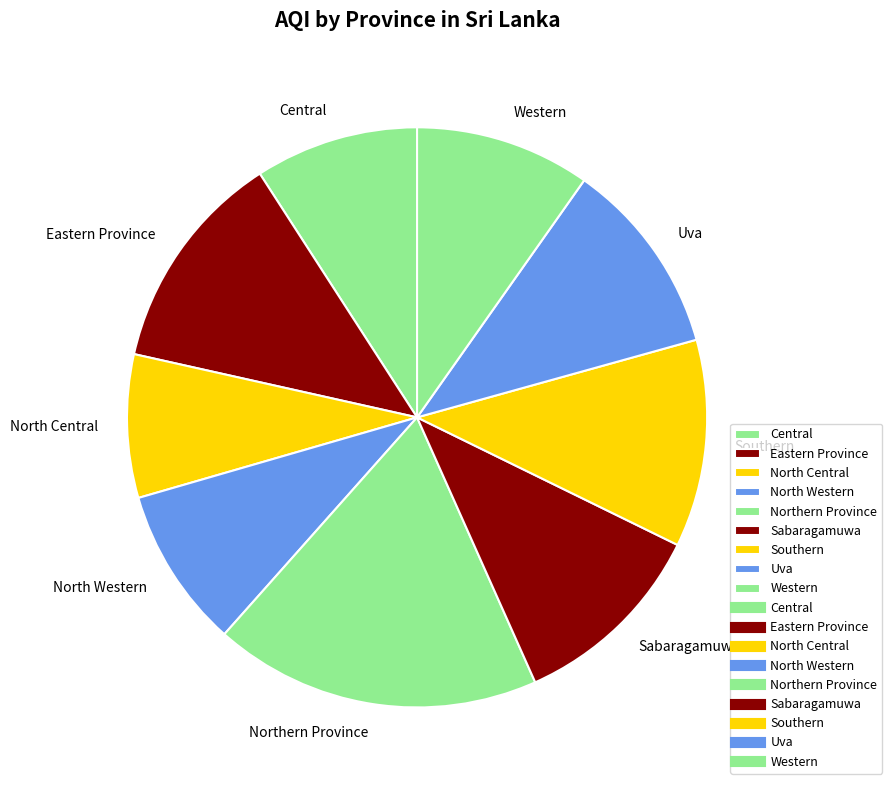

Does Uva account for over 50% of the chart?

No